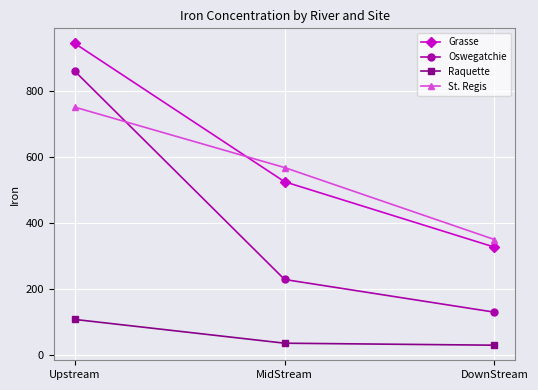

At how many categories does at least one series exceed 750?

1